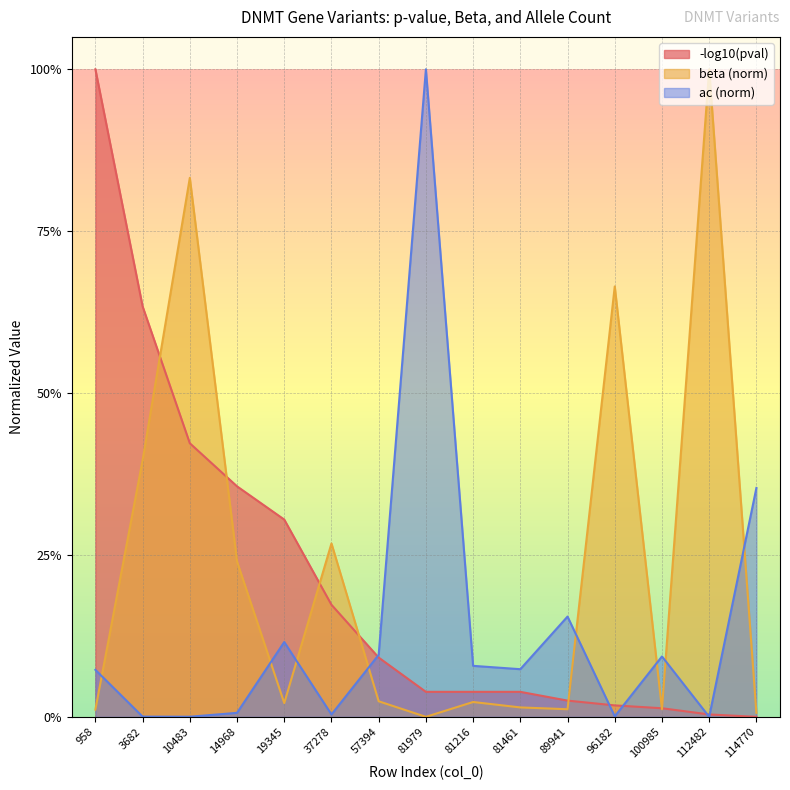

Which series has the largest range (max minus min)?

beta